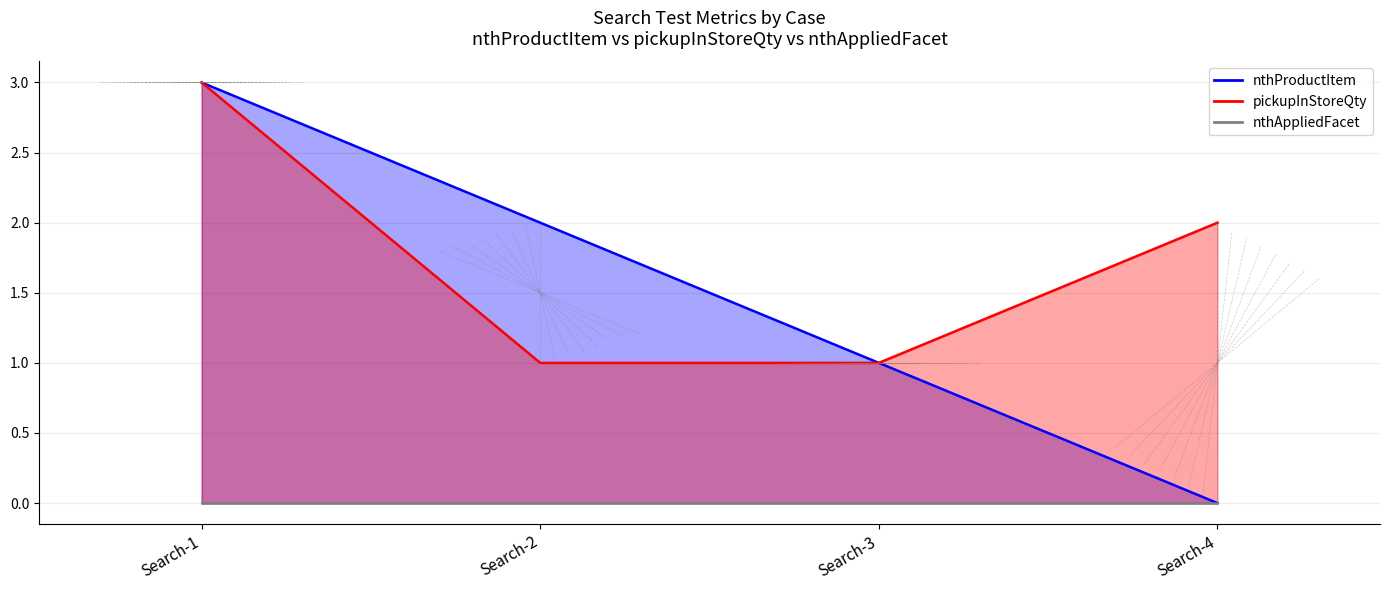

True or false: nthProductItem has more than 1 points higher than both neighbors.

False